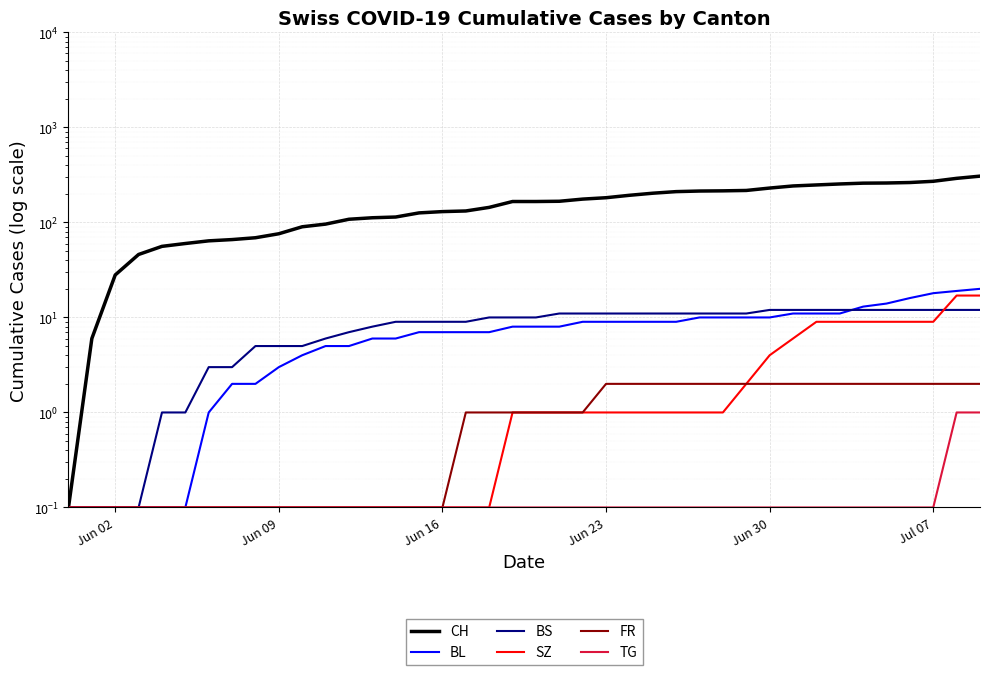

What is the value of the CH point at the 2nd from the left?

6.0